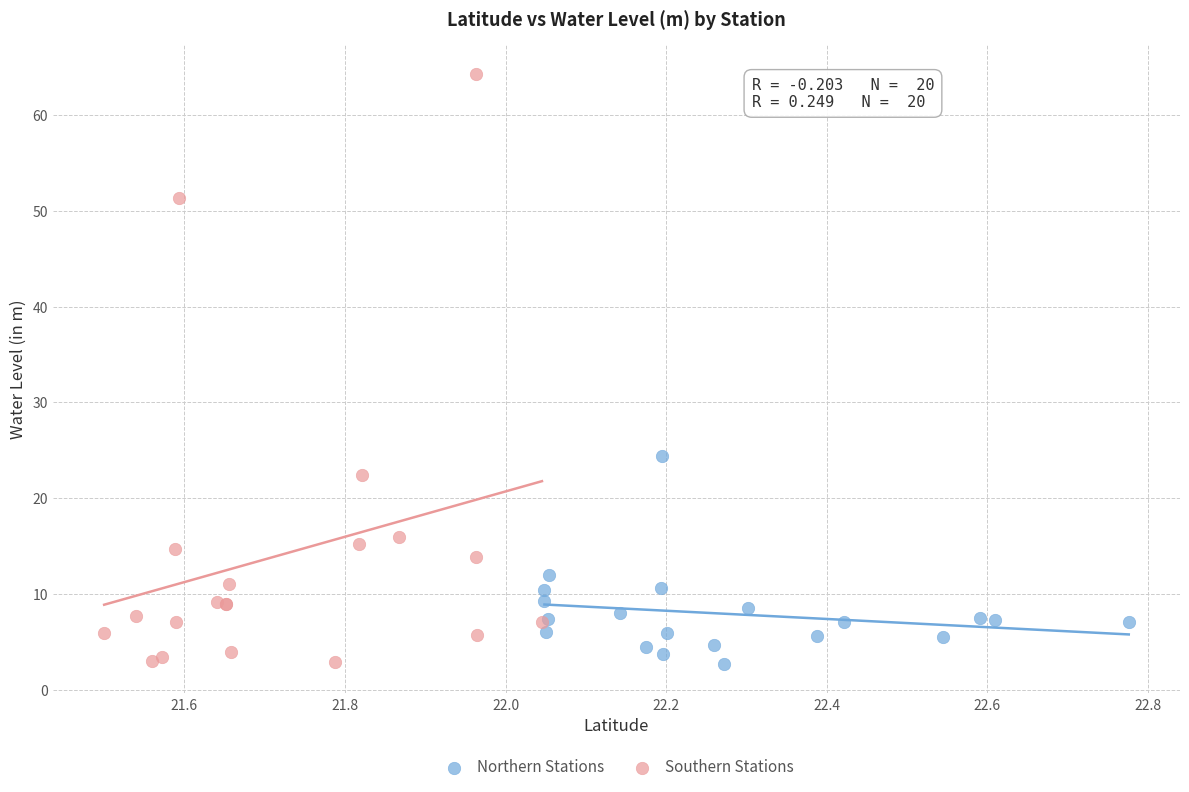

Which series has the largest Y range (max minus min)?

Southern Stations